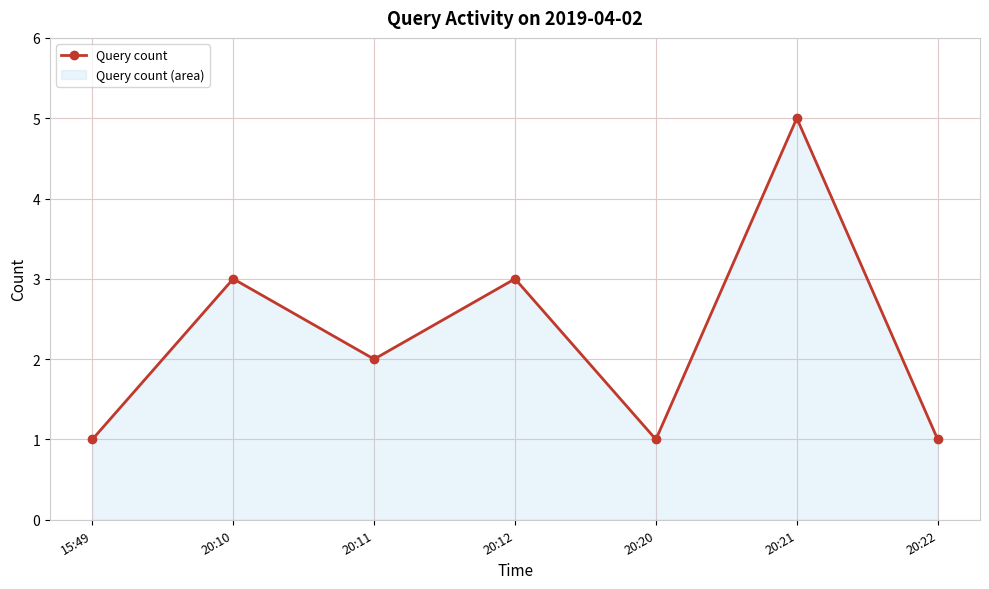

How many lines are shown in the chart?

1